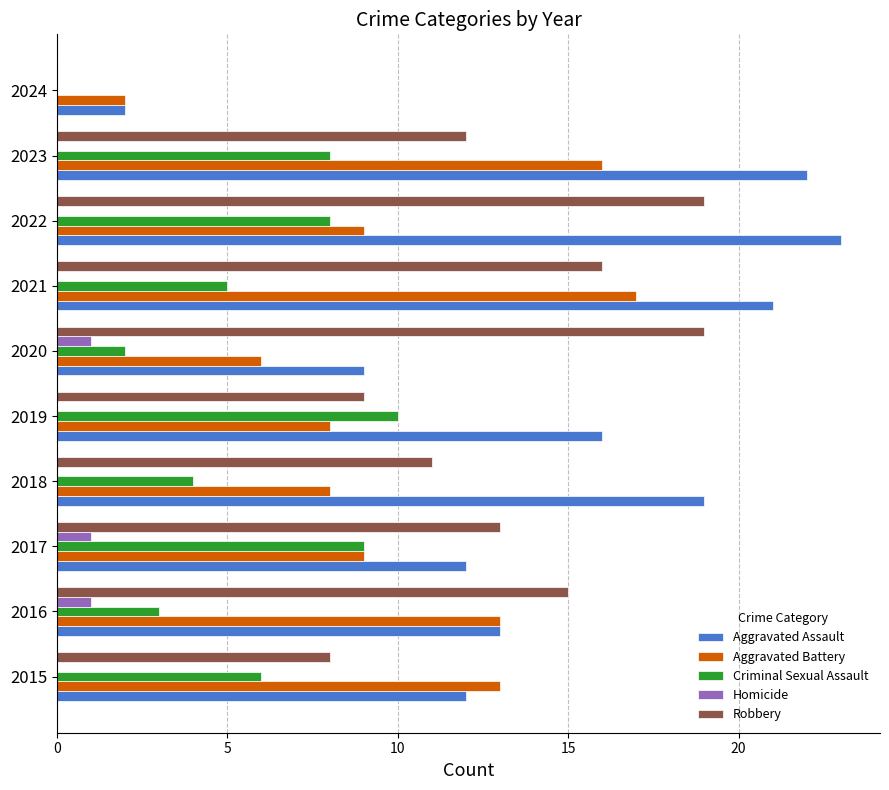

Is the value of Homicide at 2021 greater than the value of Aggravated Assault at 2022?

No